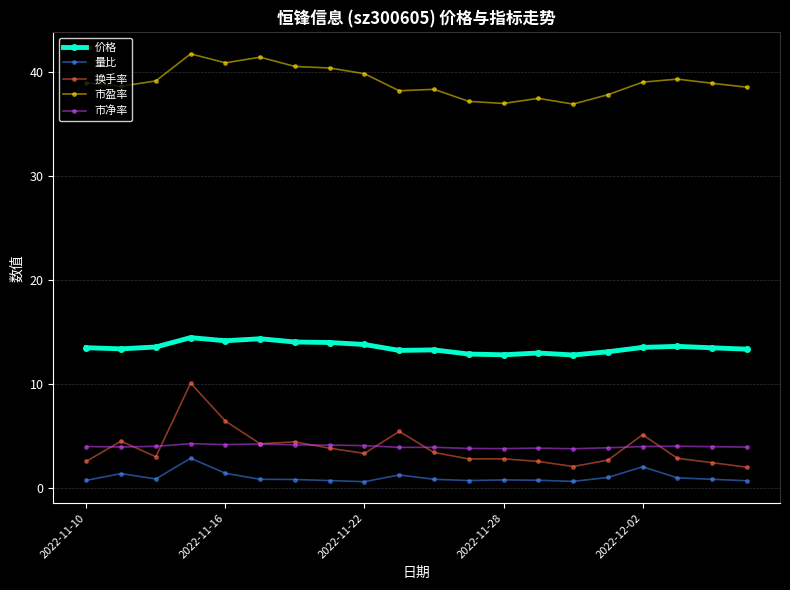

True or false: 换手率 has more than 1 points higher than both neighbors.

True